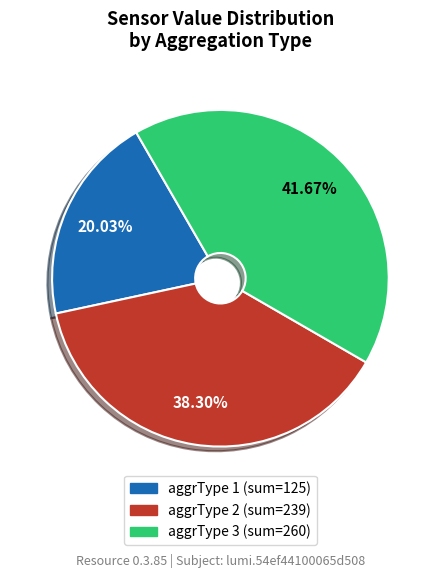

Is there any slice that represents more than half of the pie?

No